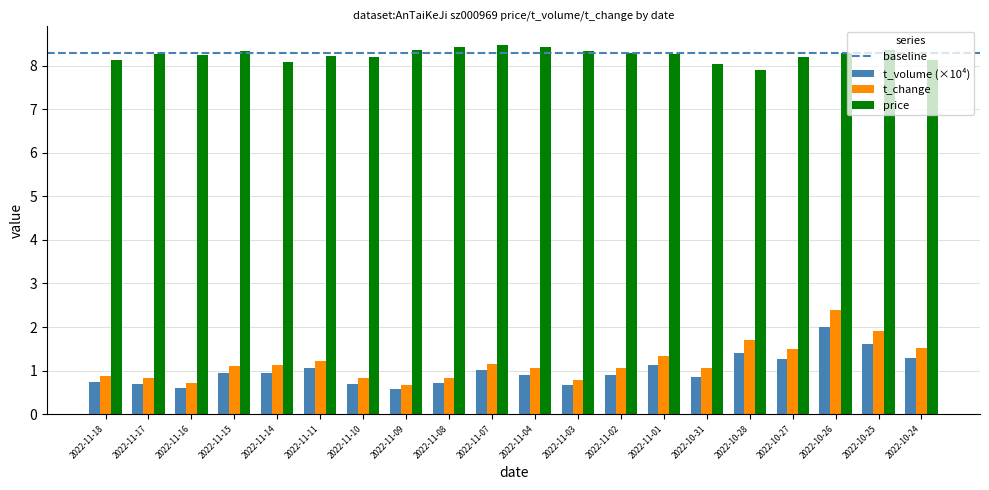

What is the minimum value shown in the chart?

0.6